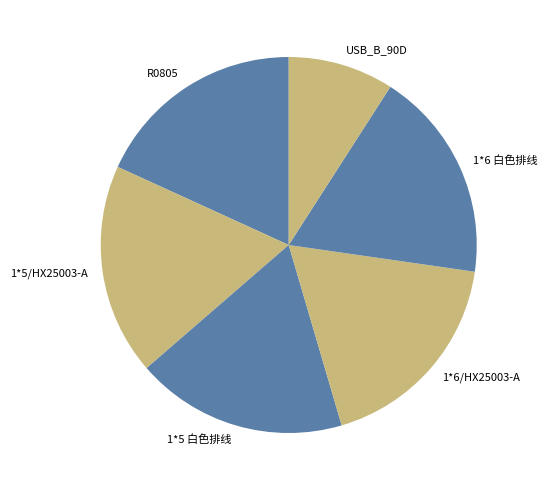

Does 1*5/HX25003-A account for over 50% of the chart?

No